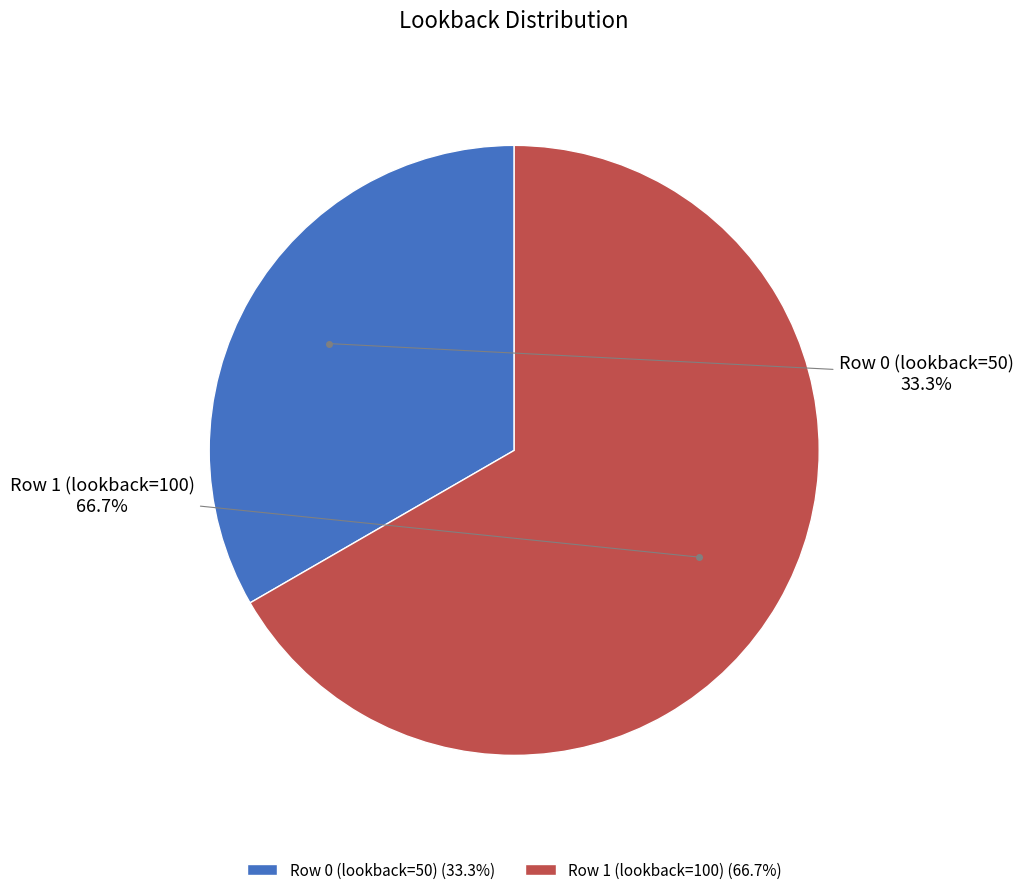

Which has a higher value, Row 1 (lookback=100) (66.7%) or Row 0 (lookback=50) (33.3%)?

Row 1 (lookback=100) (66.7%)